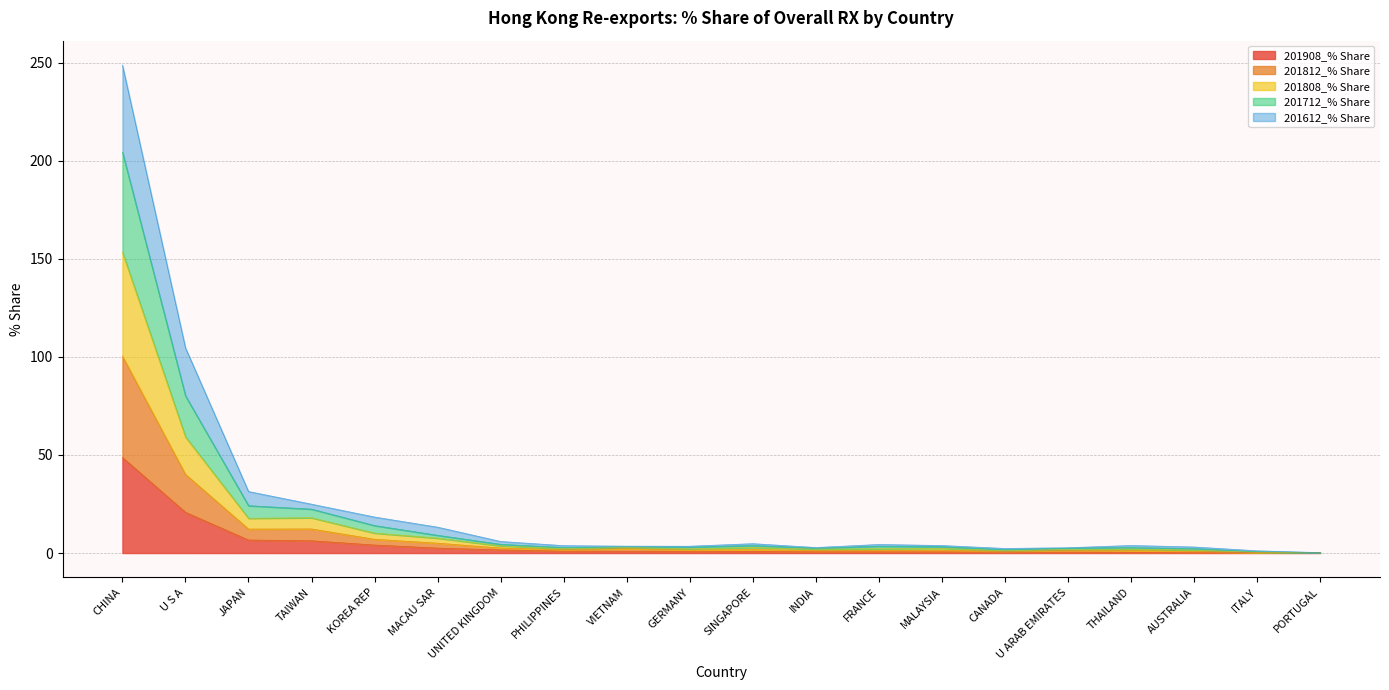

What is the difference between the 201908_% Share values at CANADA and INDIA?

0.2